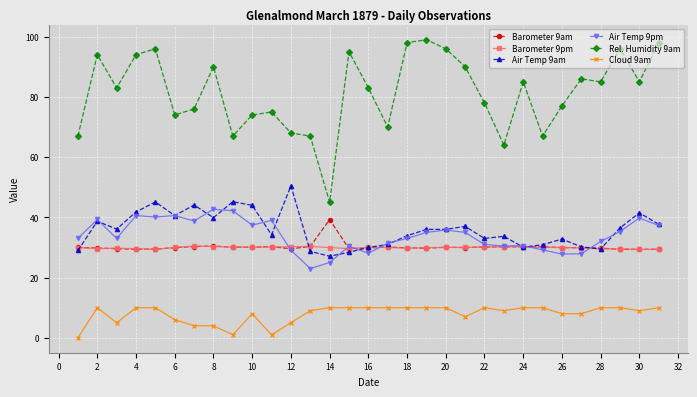

What is the value of the Rel. Humidity 9am point at the 14th from the left?

45.0